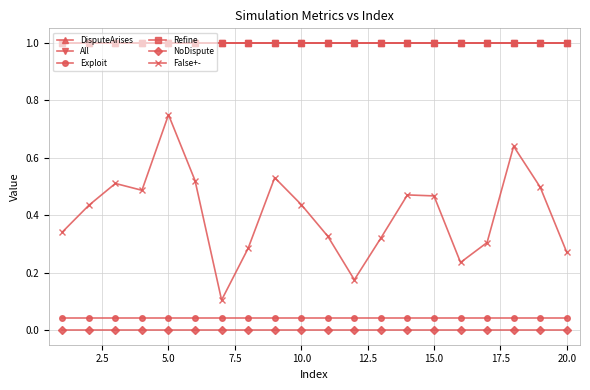

Rank the series by their maximum value, from lowest to highest.

NoDispute, Exploit, False+-, Refine, DisputeArises, All